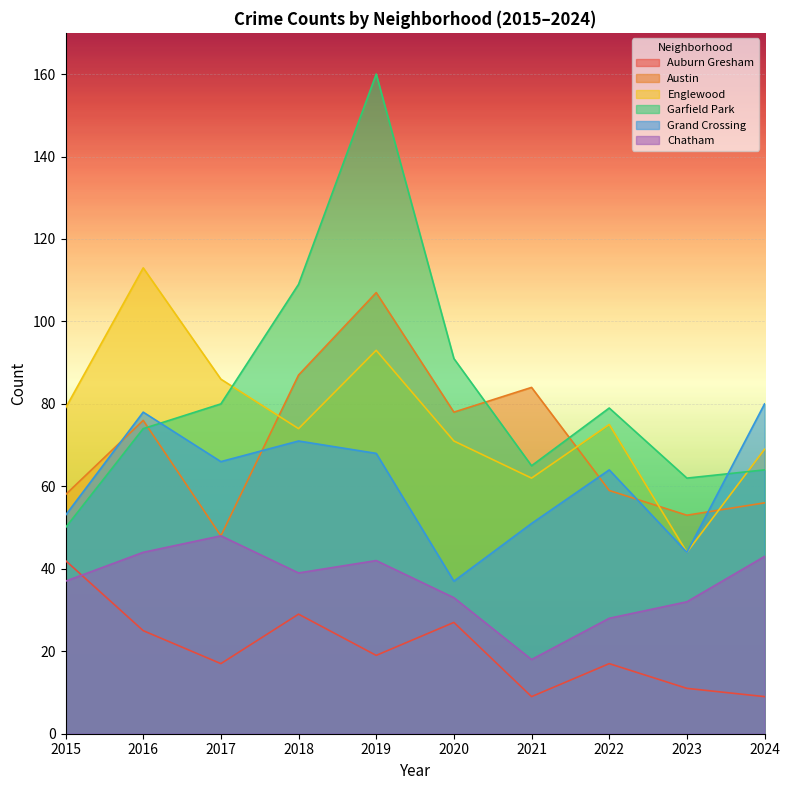

How many data points does each series have?

10